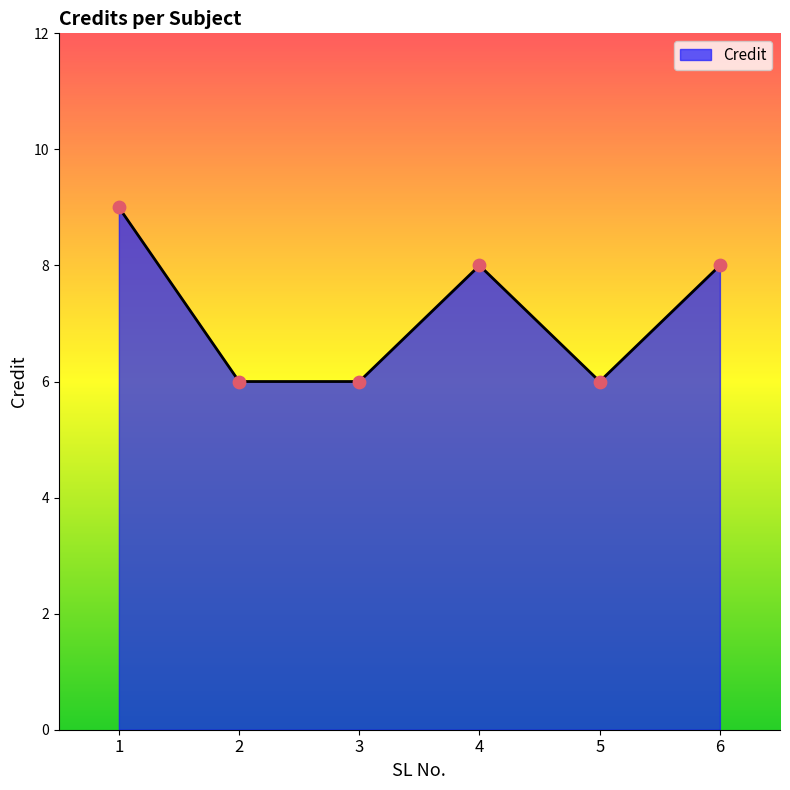

What is the change in value from 1 to 2?

-3